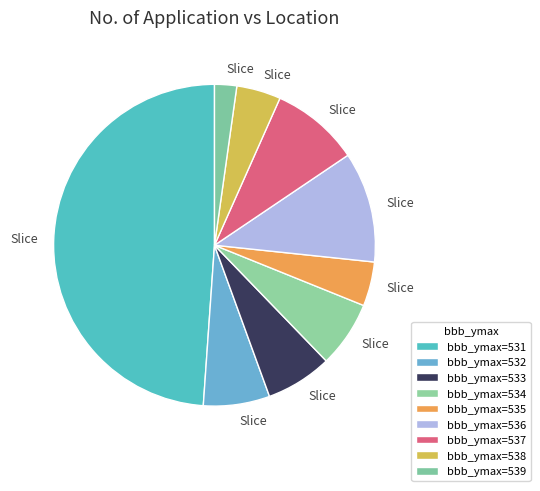

Count the number of slices in the pie.

9